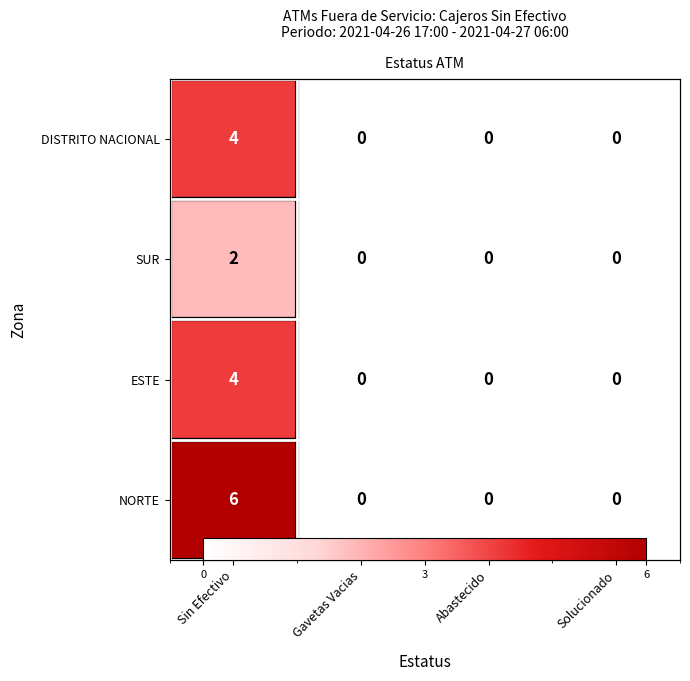

How many values in the SUR series exceed 0?

1